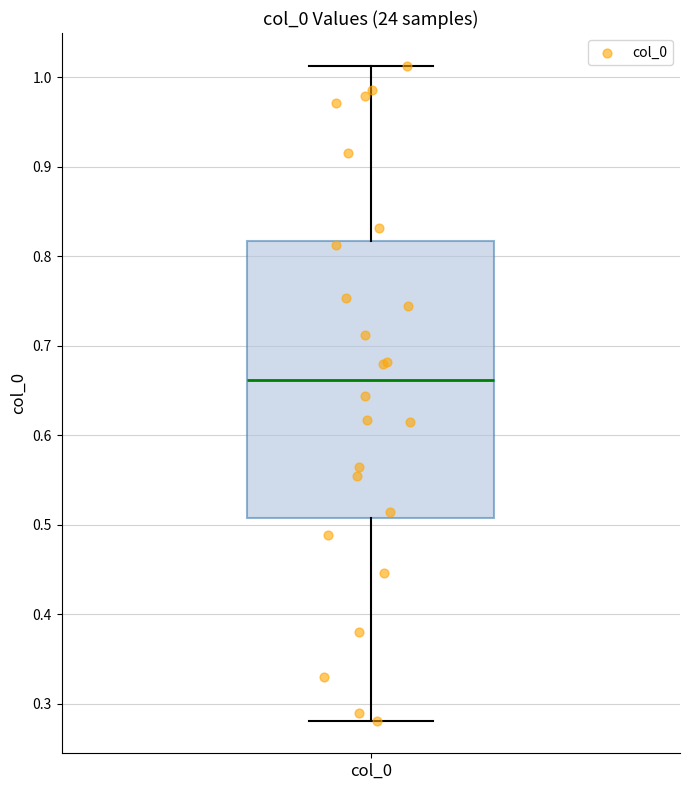

Read this box plot against the y-axis: the position of the median line, the range covered by the box, and the ends of both whiskers. The values are not printed on the chart, so give them approximately, as read against the axis.

median 0.66, box 0.51 to 0.82, whiskers 0.28 to 1.01